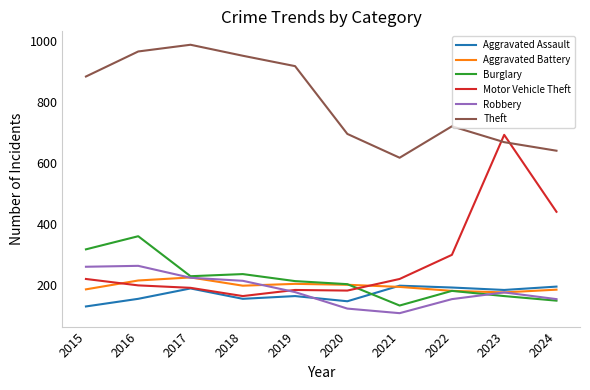

What is the average value of the Aggravated Assault series?

171